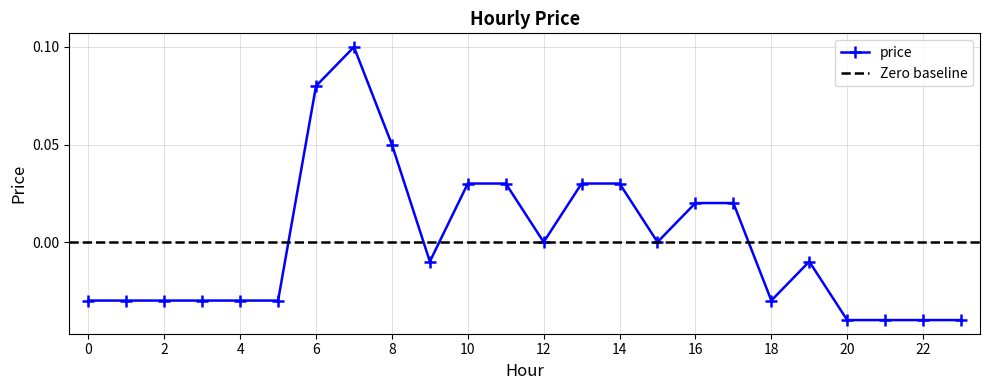

List the labels in order of value, largest first.

7, 6, 8, 10, 11, 13, 14, 16, 17, 12, 15, 9, 19, 0, 1, 2, 3, 4, 5, 18, 20, 21, 22, 23